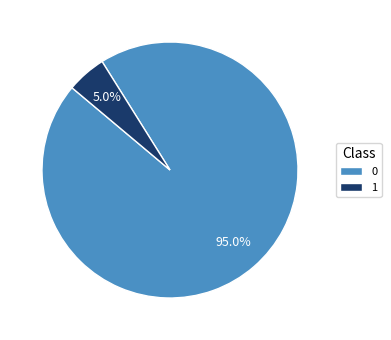

Count the number of slices in the pie.

2